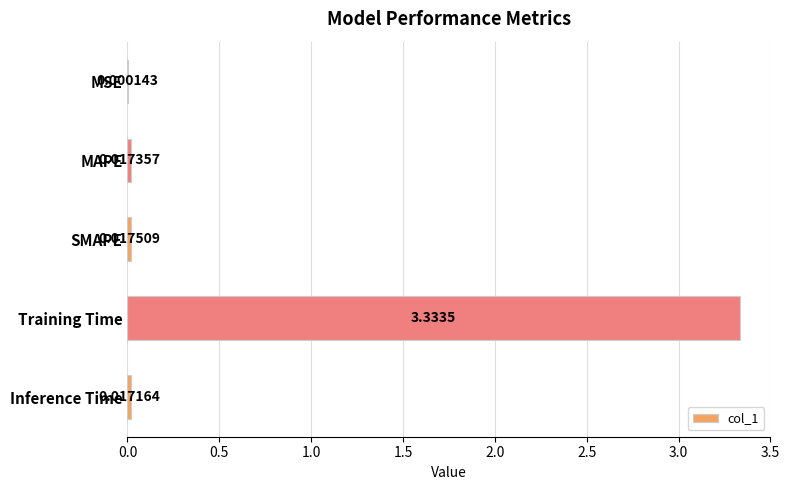

What is the sum of all values?

3.4